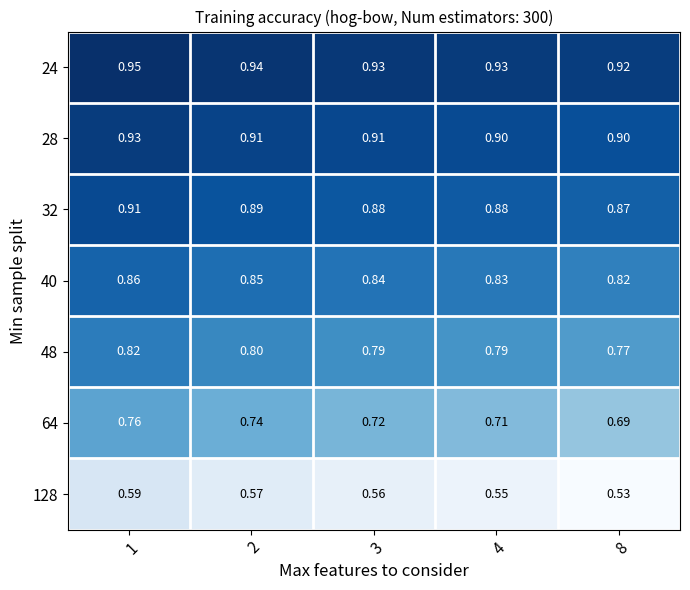

Is the value of 48 at 2 greater than the value of 32 at 2?

No